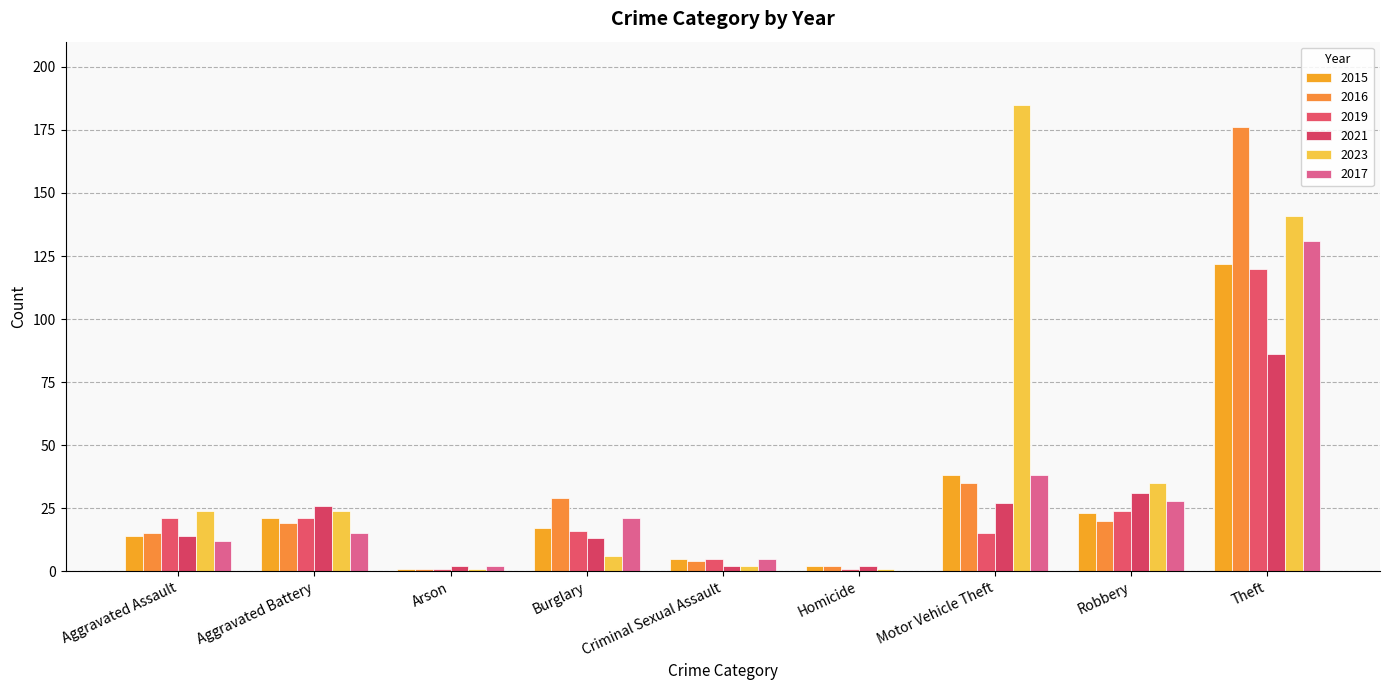

Between Aggravated Assault and Aggravated Battery, which series saw the biggest shift?

2021